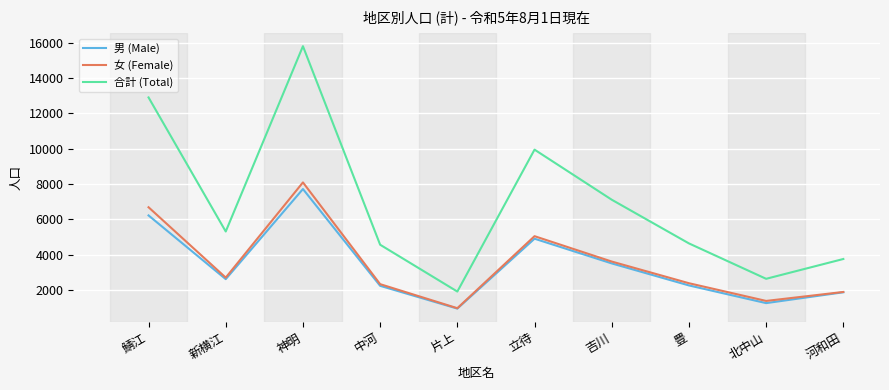

Is the value of 女 (Female) at 河和田 greater than the value of 男 (Male) at 北中山?

Yes